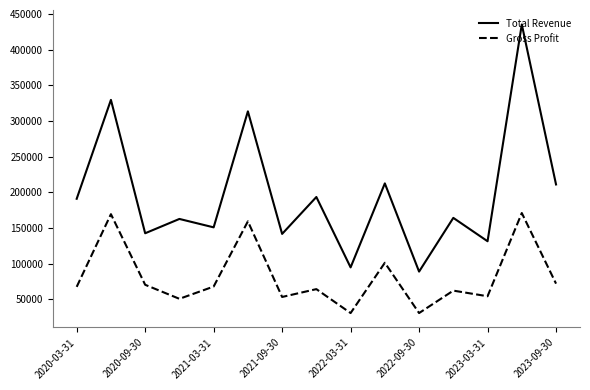

True or false: Gross Profit and Total Revenue intersect in this chart.

False